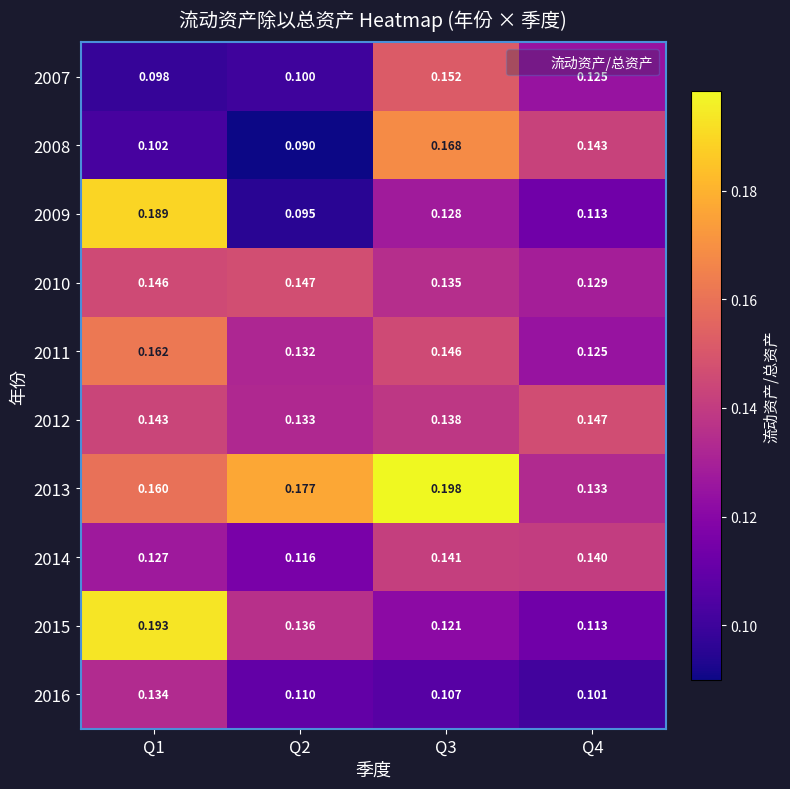

Which label corresponds to the smallest value in the chart?

Q2